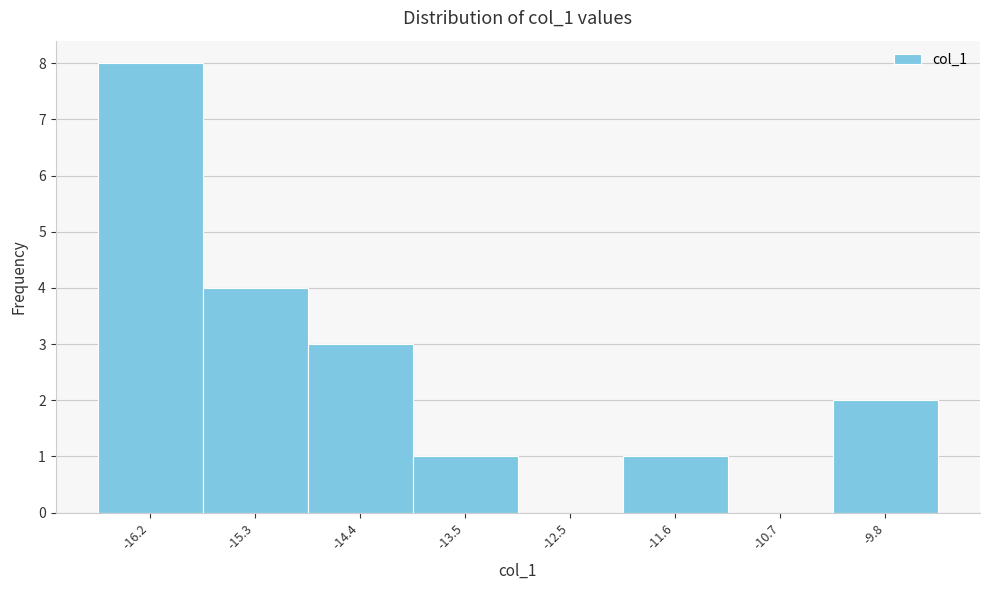

Reading left to right, extract all data points from this chart.

-16.2=8	-15.3=4	-14.4=3	-13.5=1	-12.5=0	-11.6=1	-10.7=0	-9.8=2